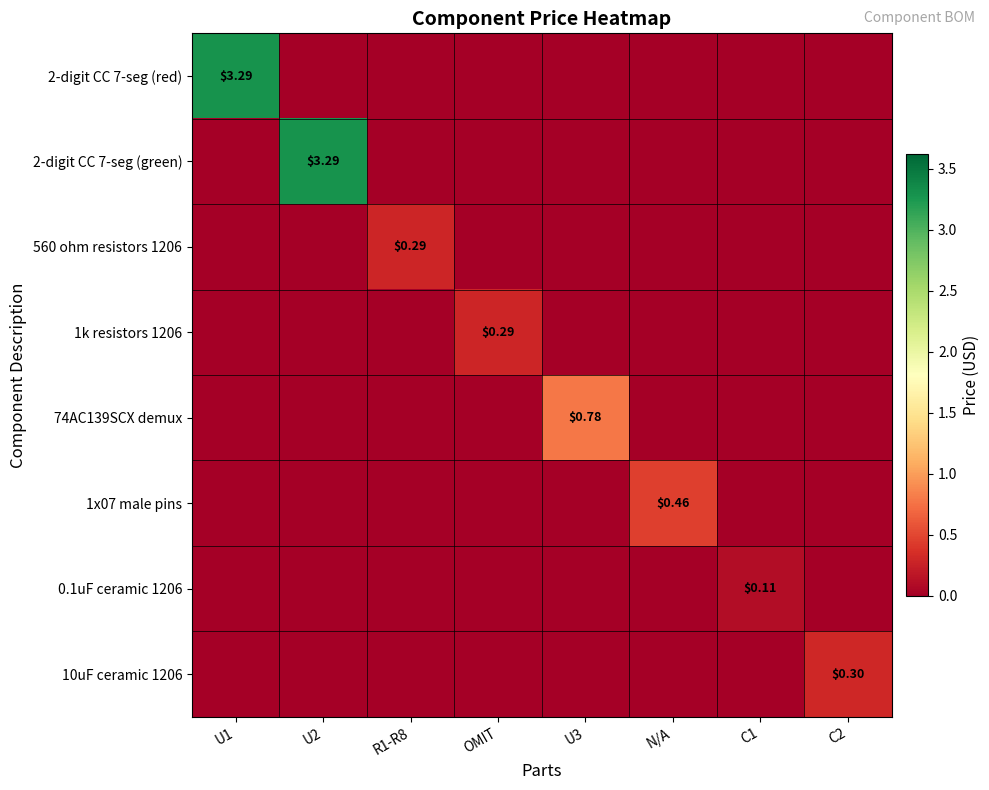

What is the difference between the maximum and minimum values in the 2-digit CC 7-seg (red) series?

3.3